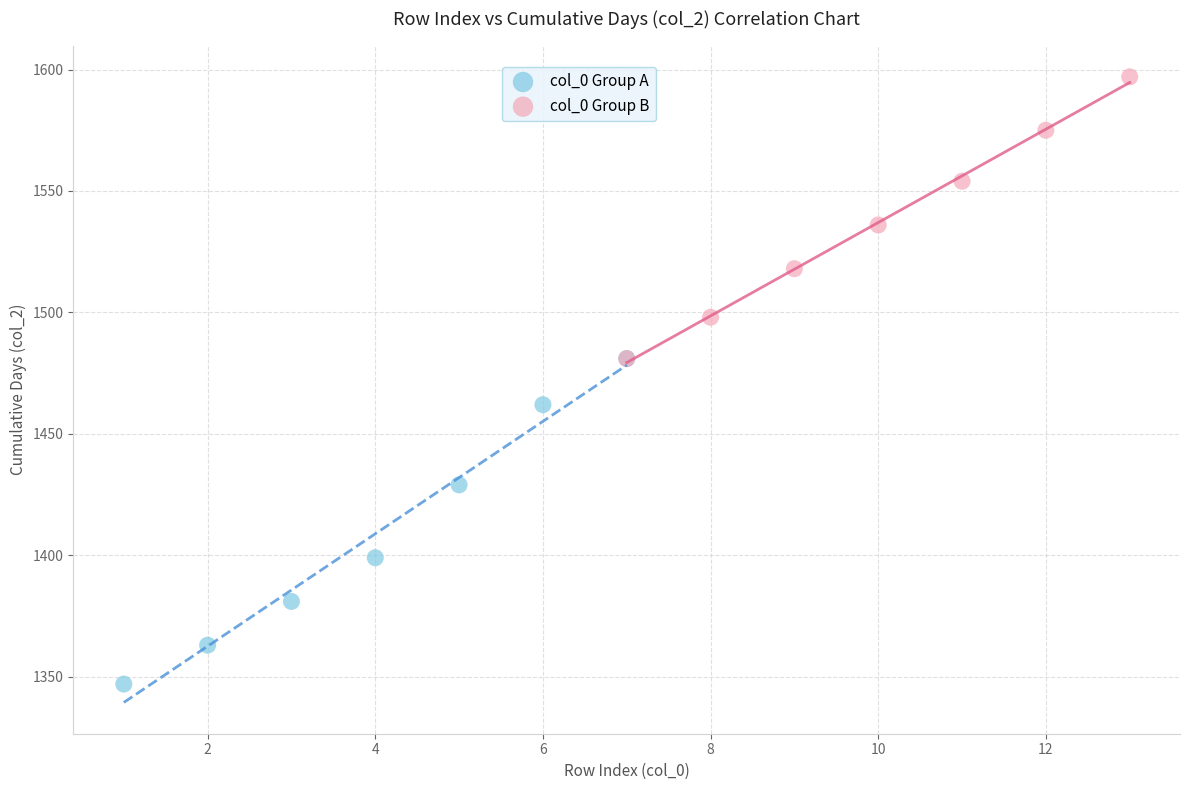

Which series contains the highest Y value?

col_0 Group B